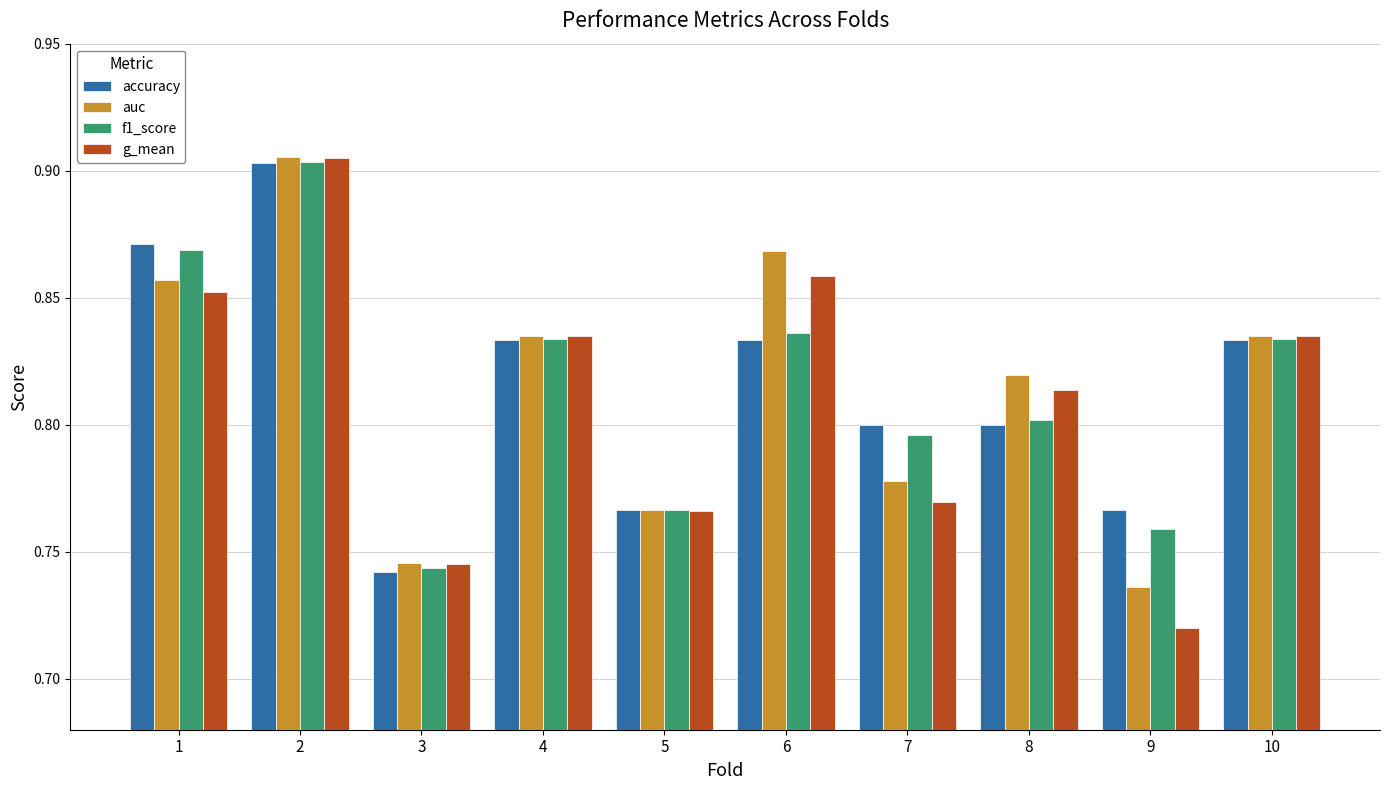

Which category has the highest value across all series?

2